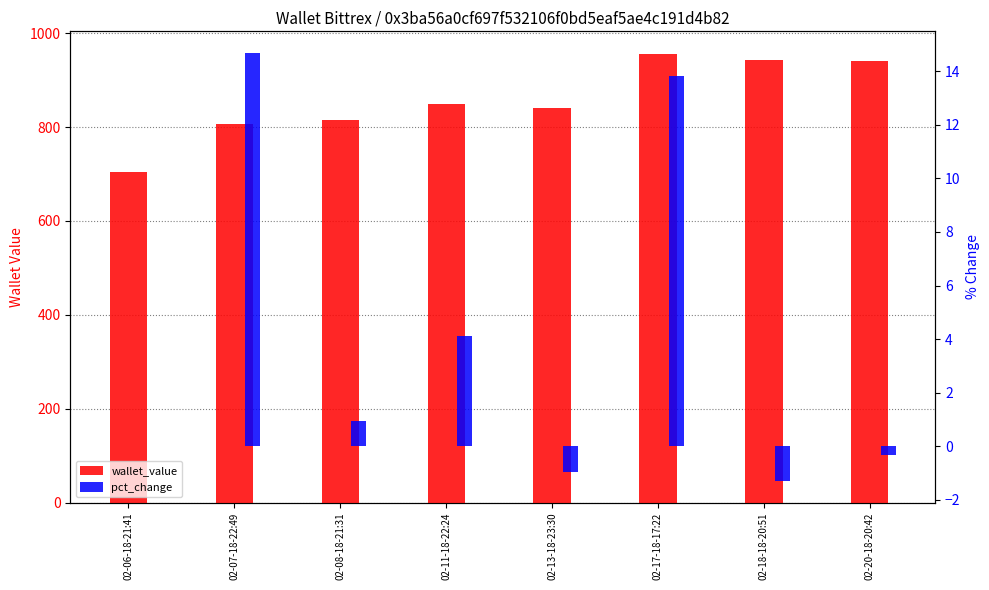

What is the value of the wallet_value bar at the 8th from the left?

940.6